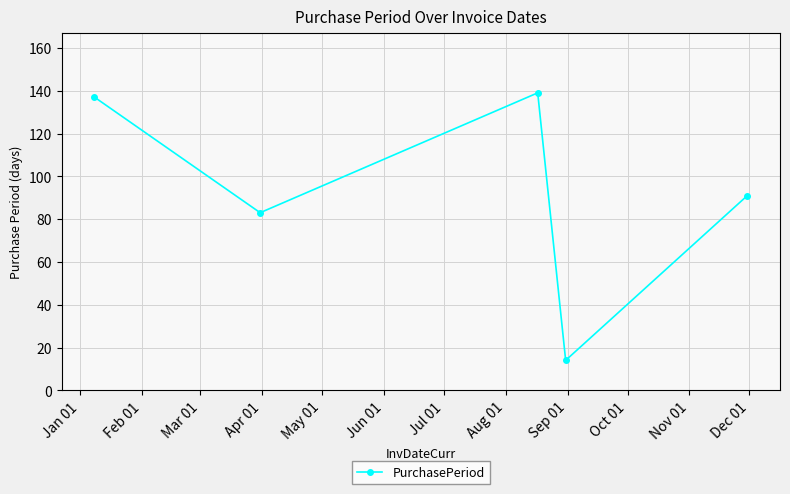

True or false: there are more than 1 points higher than both neighbors.

False